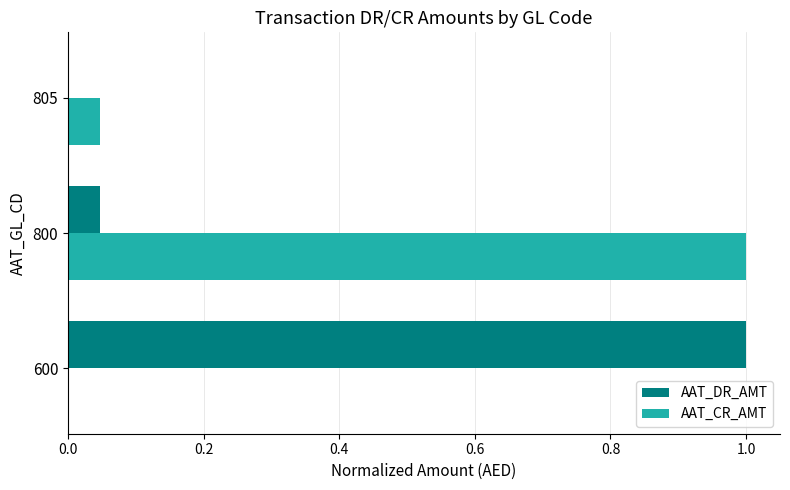

At which category is the sum across all series the highest?

800